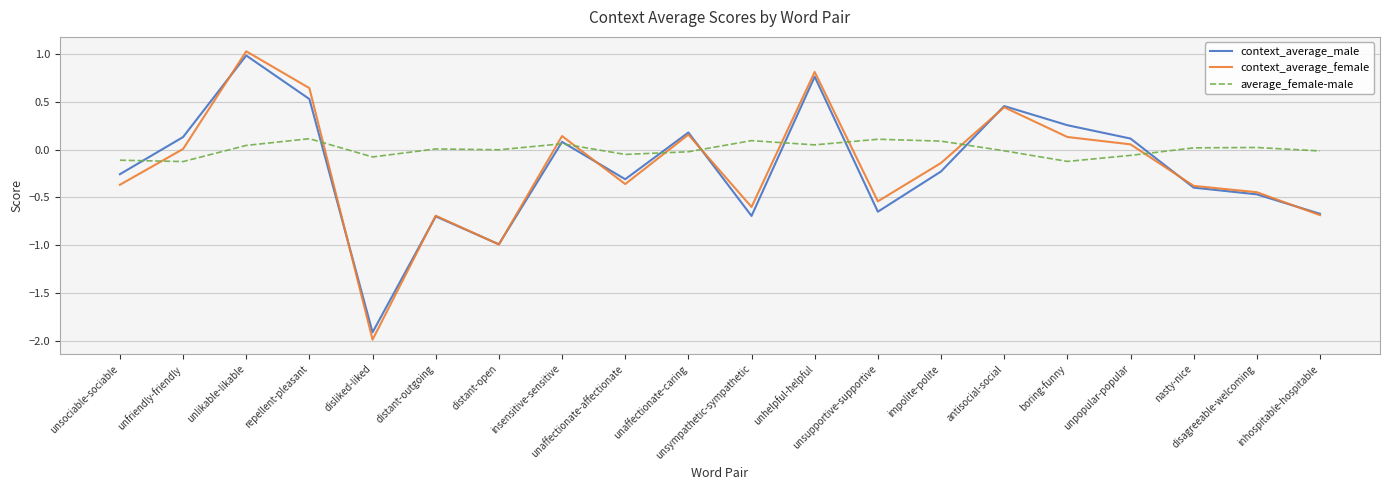

Which series has the largest range (max minus min)?

context_average_female